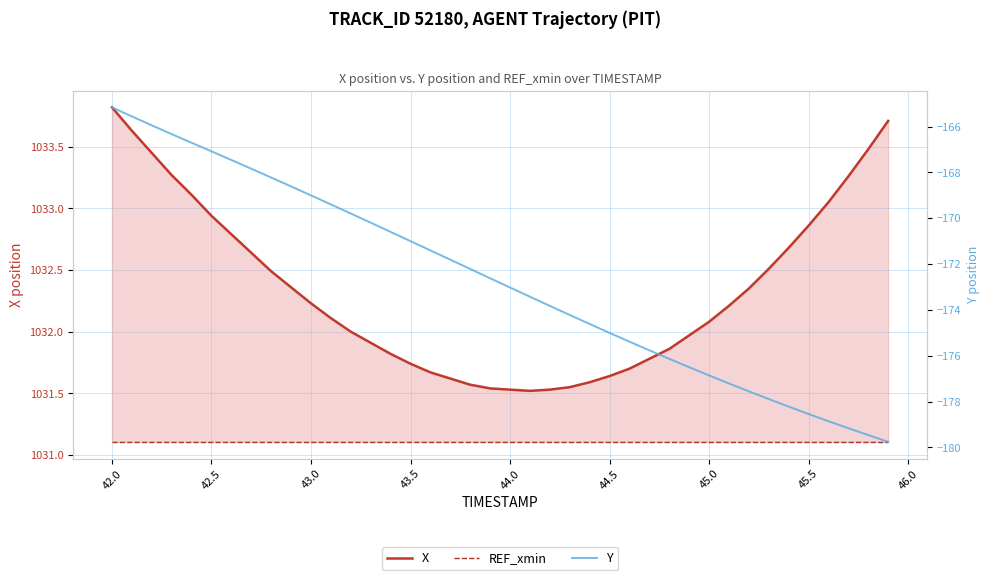

What is the average value of the X series?

1032.3